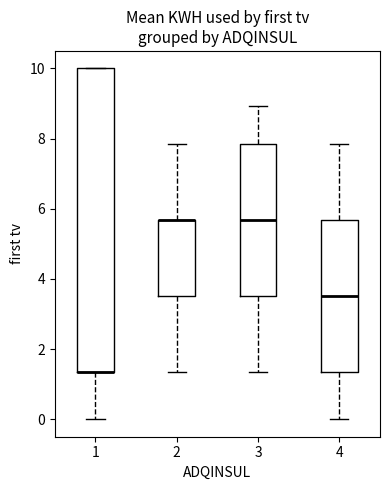

Reading left to right, transcribe this box plot: for each box, give where its median line is, the range the box spans, and where its two whiskers end, as read against the y-axis. The values are not printed on the chart, so give them approximately, as read against the axis.

1: median 1.4 (drawn on the box's lower edge), box 1.4 to 10.0, whiskers 0.0 to 10.0
2: median 5.6 (drawn on the box's upper edge), box 3.6 to 5.6, whiskers 1.4 to 7.8
3: median 5.6, box 3.6 to 7.8, whiskers 1.4 to 9.0
4: median 3.6, box 1.4 to 5.6, whiskers 0.0 to 7.8